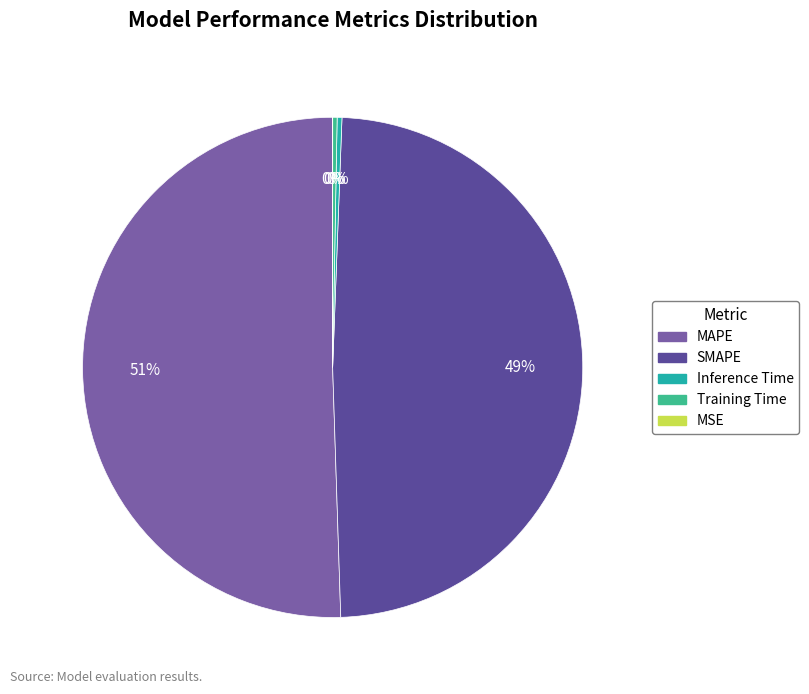

Rank the categories by value from highest to lowest.

MAPE, SMAPE, Inference Time, Training Time, MSE